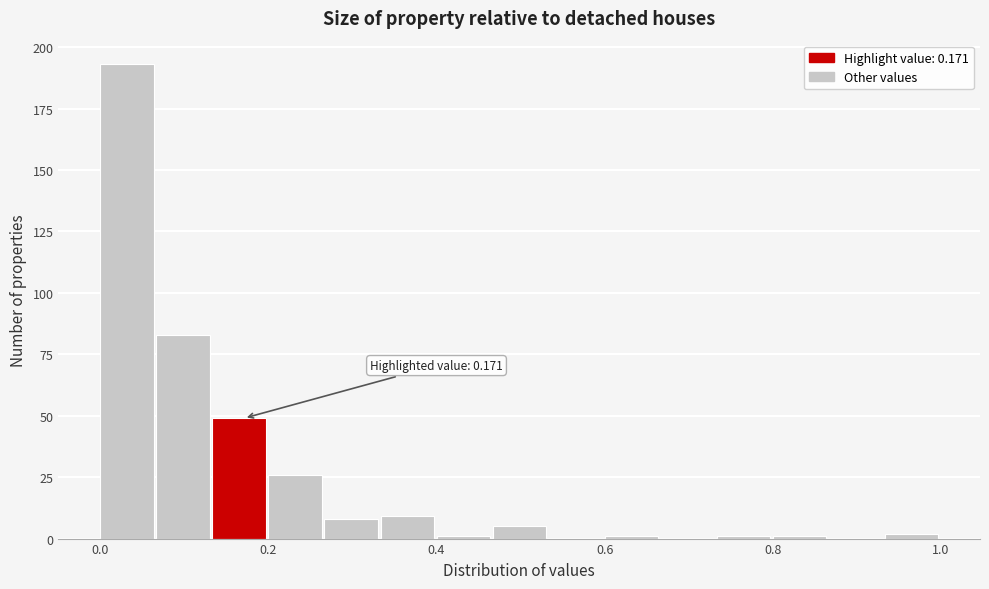

Around what value on the x-axis is the tallest bar? Give the approximate position of its centre, as read against the axis.

0.04